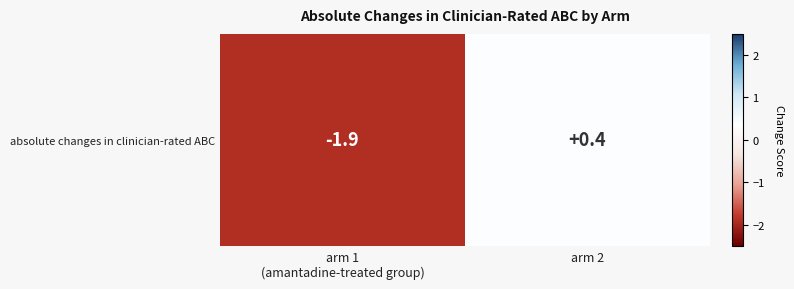

What is the approximate value at arm 1
(amantadine-treated group)?

-1.9